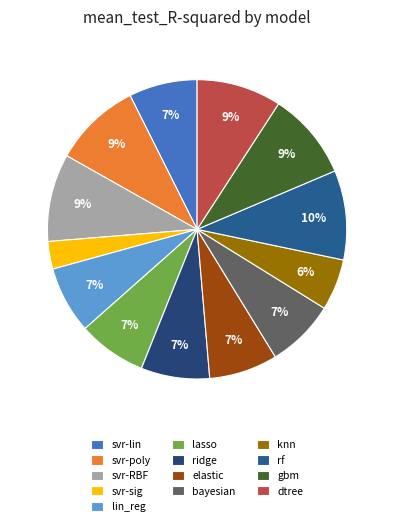

What percentage is the ridge slice, to the nearest percent?

7%